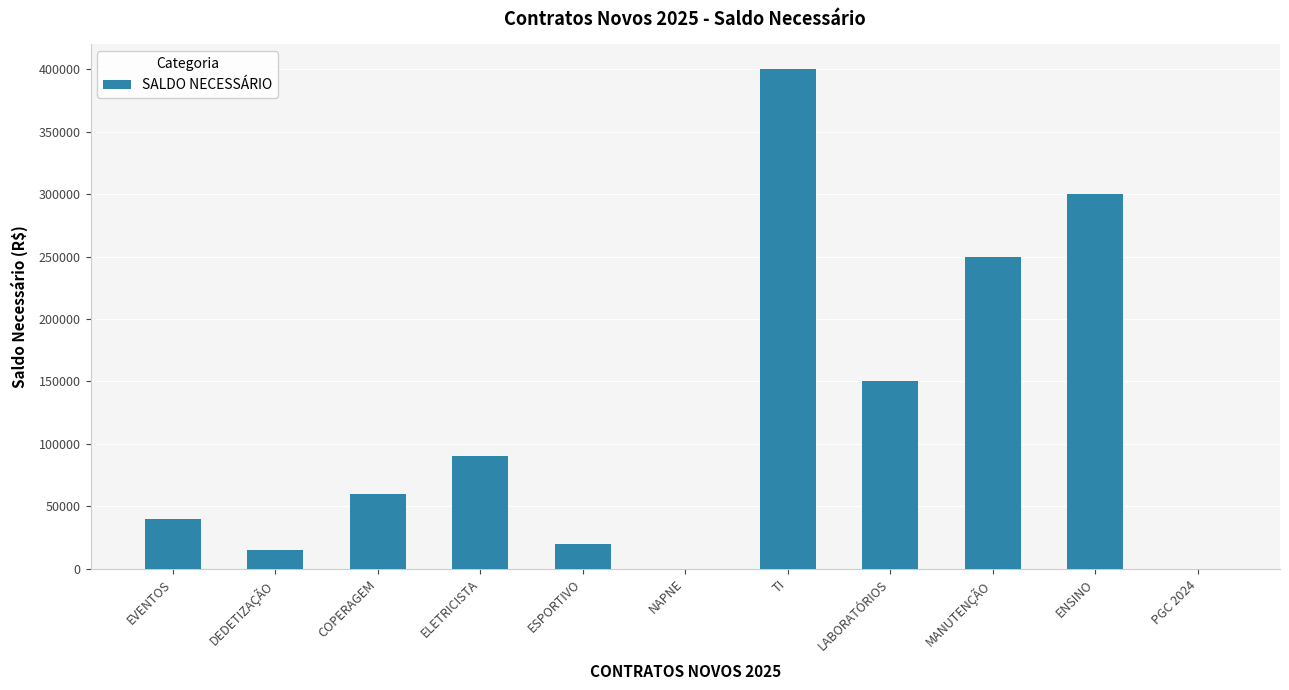

The chart shows a value of 20000 at ESPORTIVO. True or false?

True